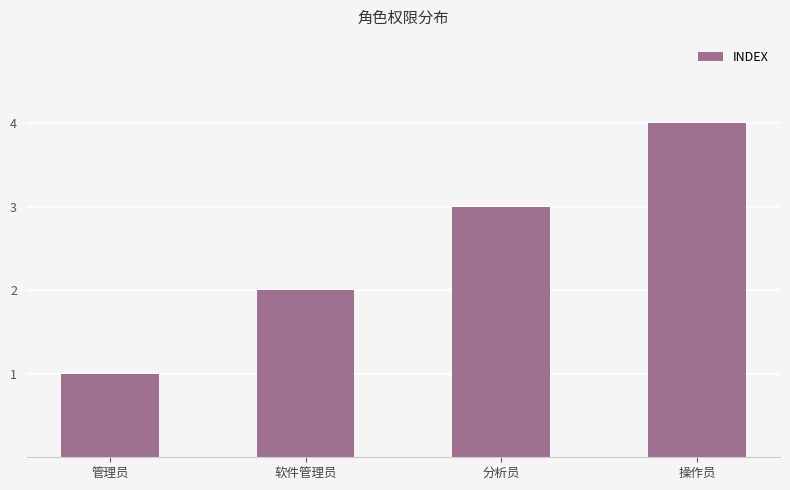

At which label is the value closest to 2?

软件管理员